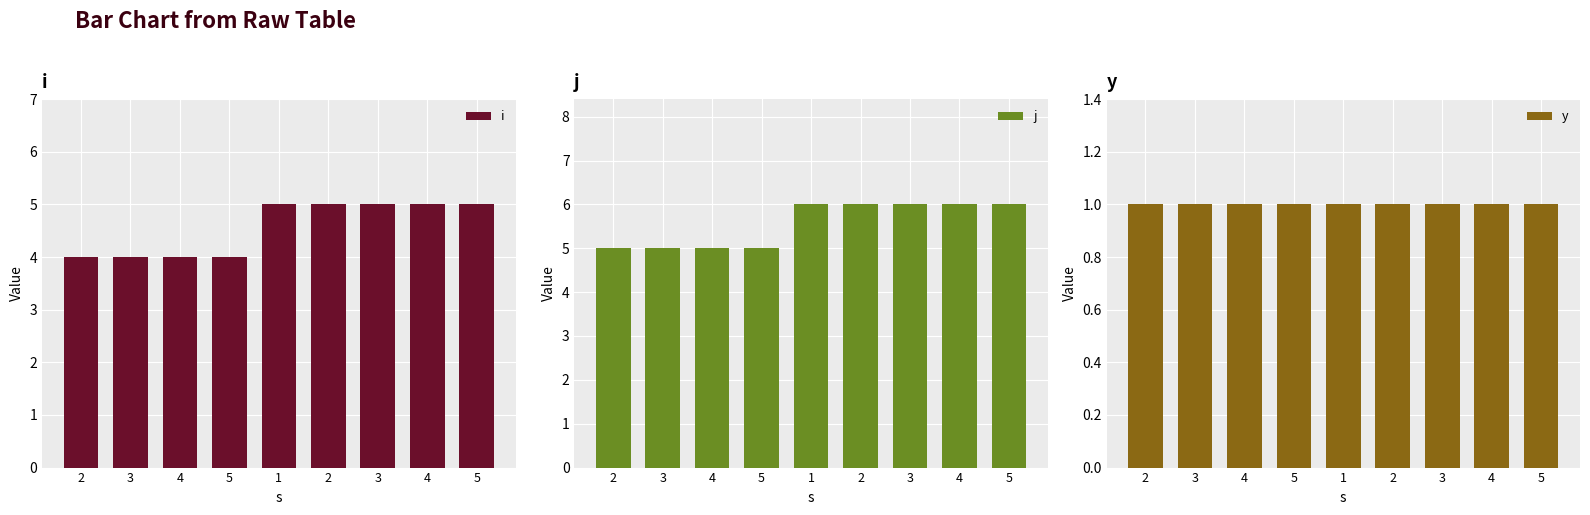

Where is y nearest to the value 1?

2